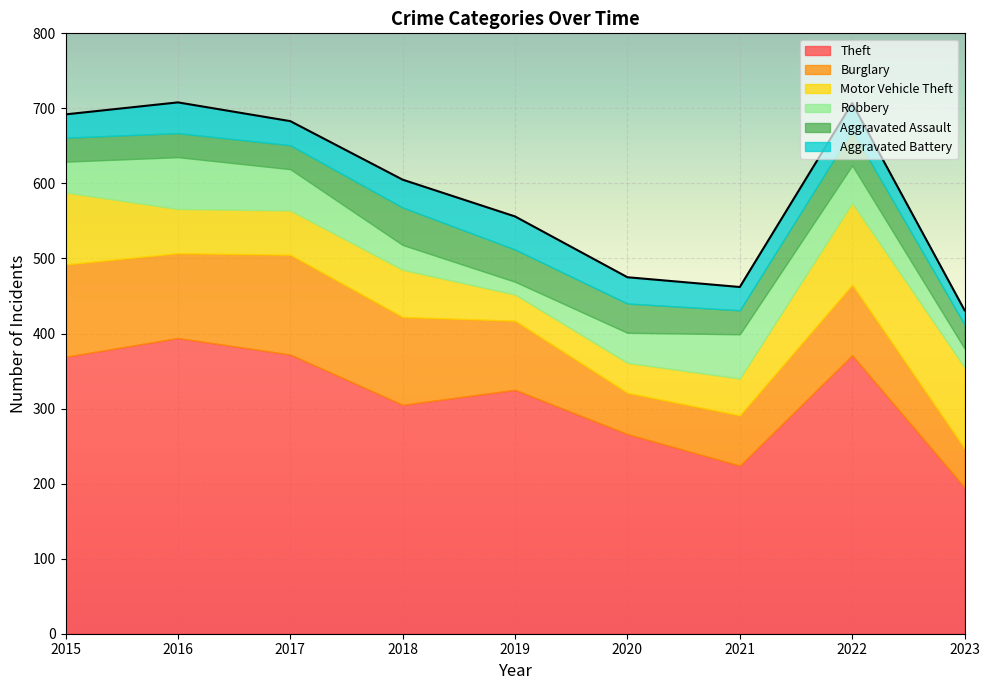

Reading right to left, extract all data points from this chart.

Theft: 195	371	224	266	325	305	372	394	369
Burglary: 52	94	67	55	92	117	133	113	123
Motor Vehicle Theft: 108	109	49	40	35	63	59	59	96
Robbery: 25	50	59	40	17	33	55	69	41
Aggravated Assault: 32	47	32	39	43	50	32	32	32
Aggravated Battery: 19	36	31	35	44	37	32	41	31